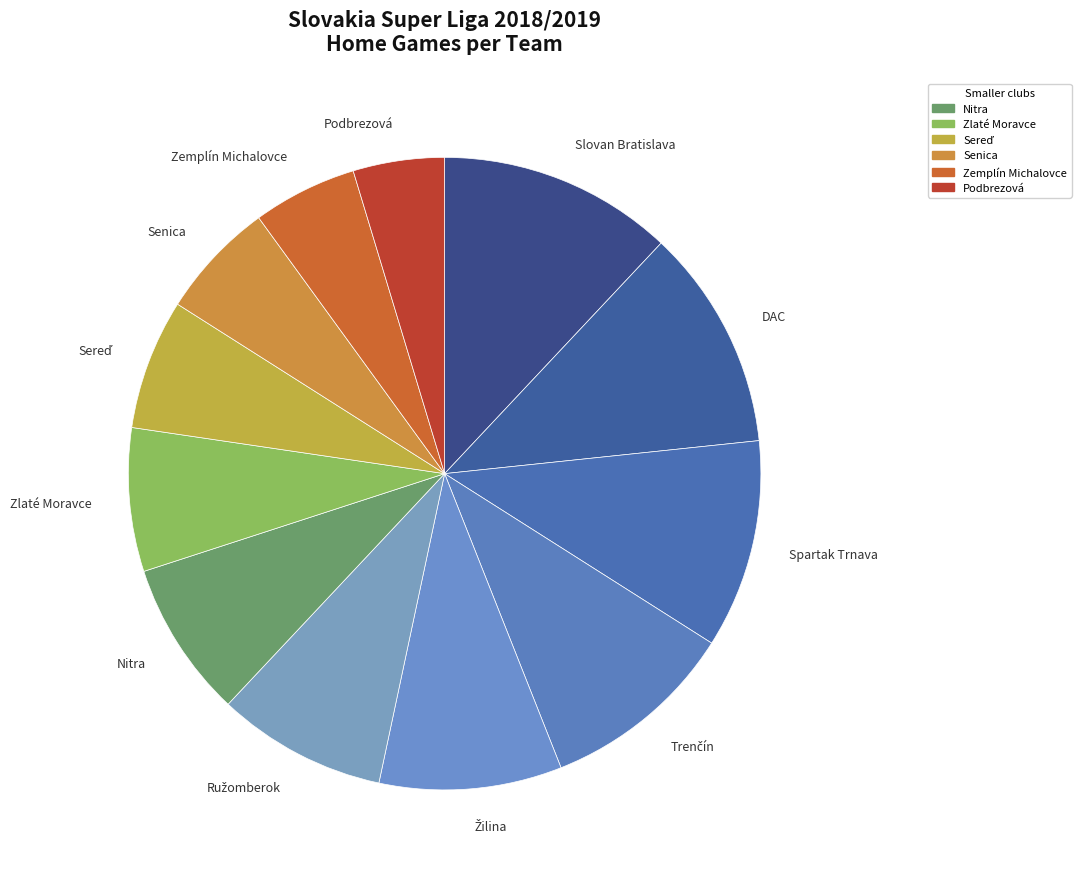

Count the number of slices in the pie.

12